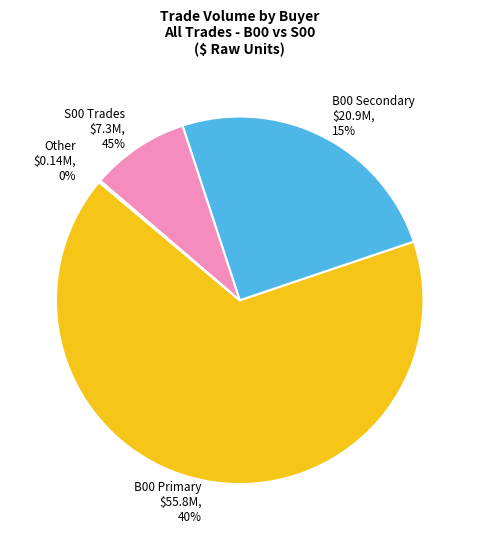

True or false: 7 accounts for 1% of the total.

False